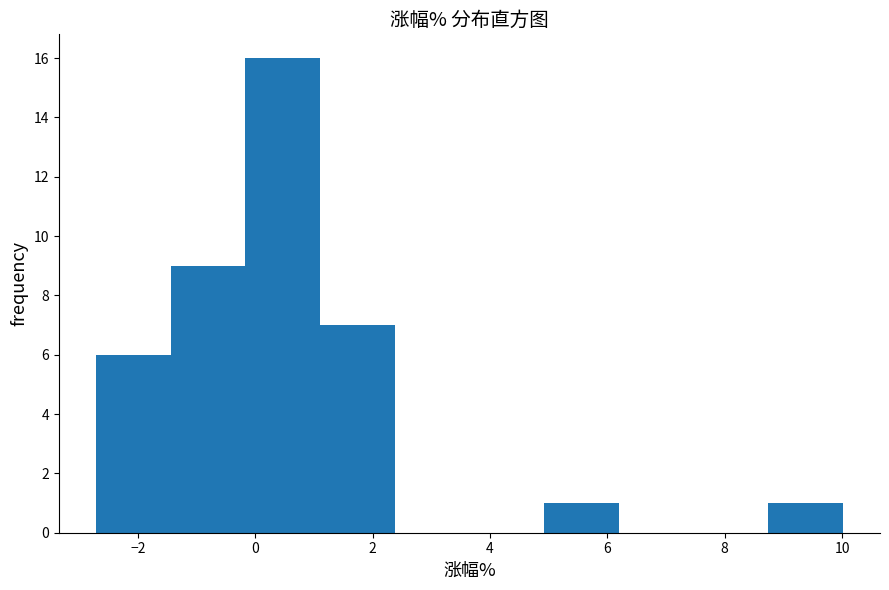

Reading left to right, transcribe this chart: for each bar, give the range it covers on the x-axis and its height. Neither the bar edges nor the heights are printed on the chart, so give them approximately, as read against the axes.

-2.8 to -1.4: 6
-1.4 to -0.2: 9
-0.2 to 1.2: 16
1.2 to 2.4: 7
2.4 to 3.6: 0
3.6 to 5.0: 0
5.0 to 6.2: 1
6.2 to 7.4: 0
7.4 to 8.8: 0
8.8 to 10.0: 1